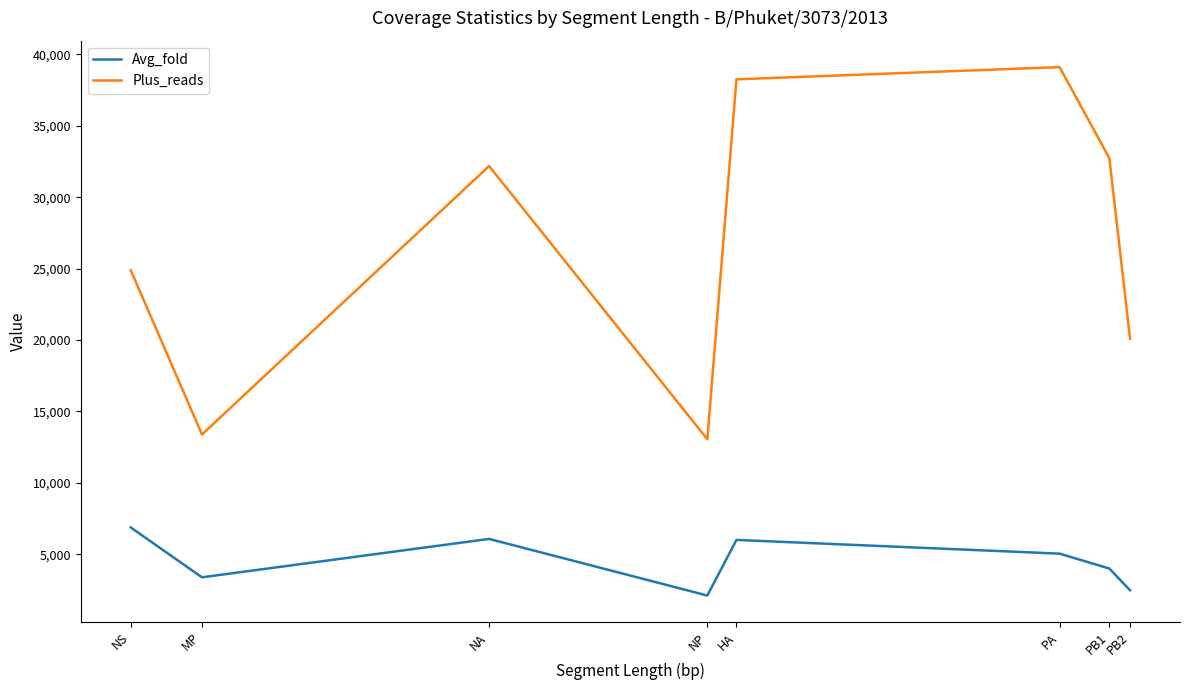

Between NA and PB2, which is larger?

NA